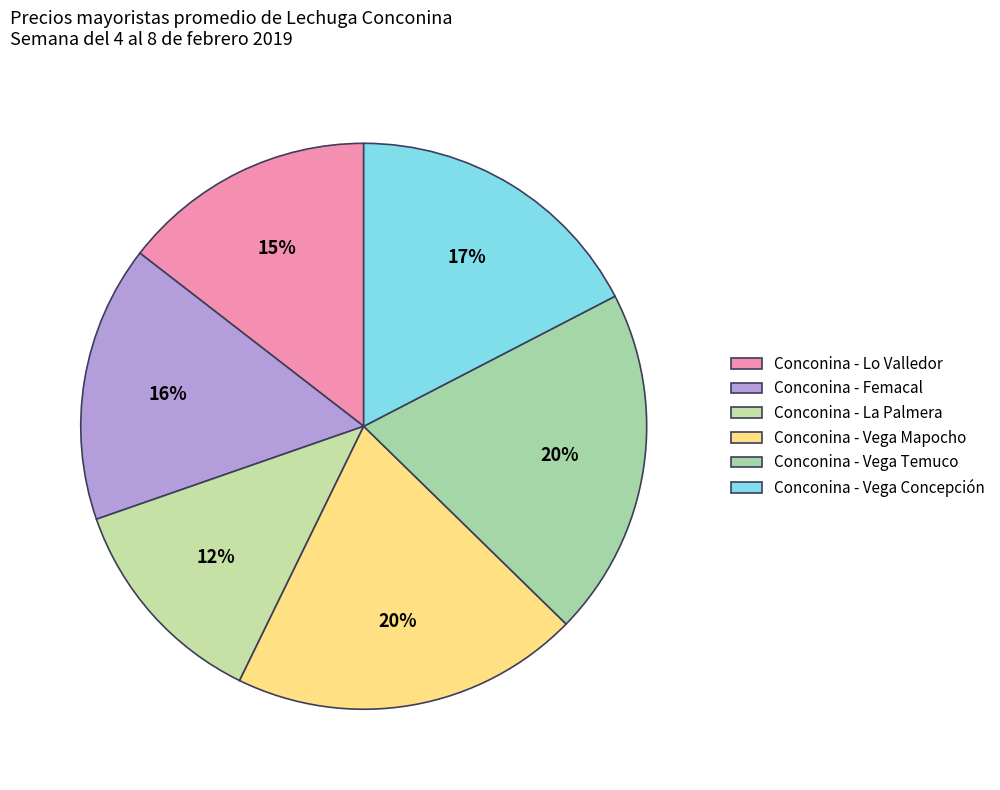

What percentage is the Conconina - Lo Valledor slice, to the nearest percent?

15%